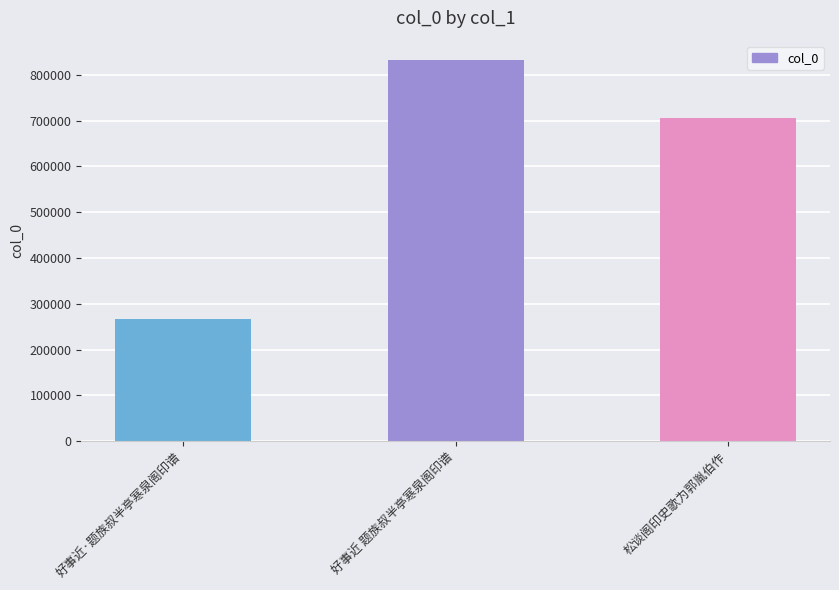

Does the chart contain stacked bars?

No